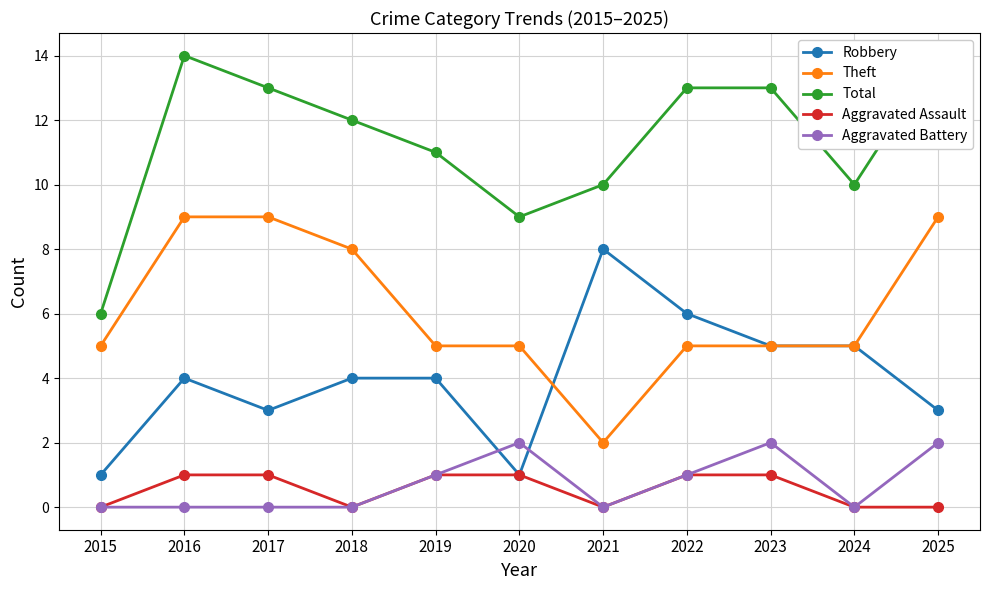

True or false: Aggravated Assault and Total cross at least once.

False